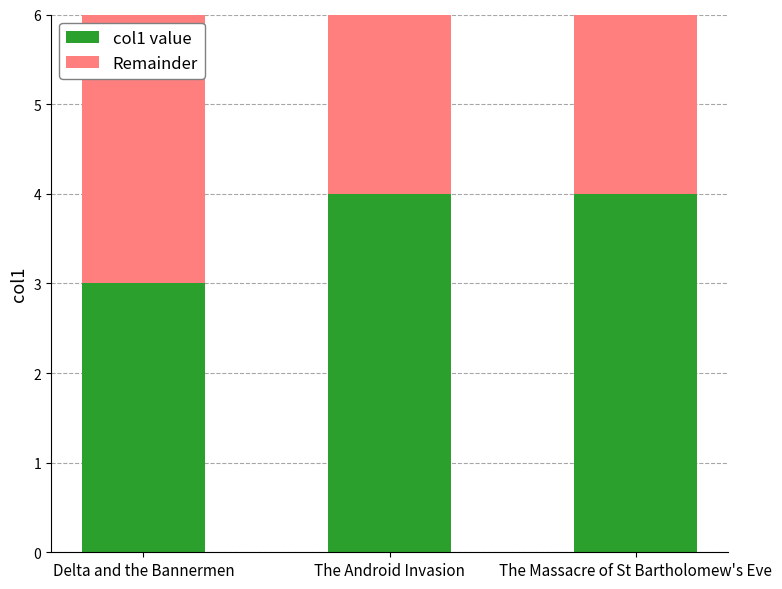

What is the maximum value for col1 value?

4